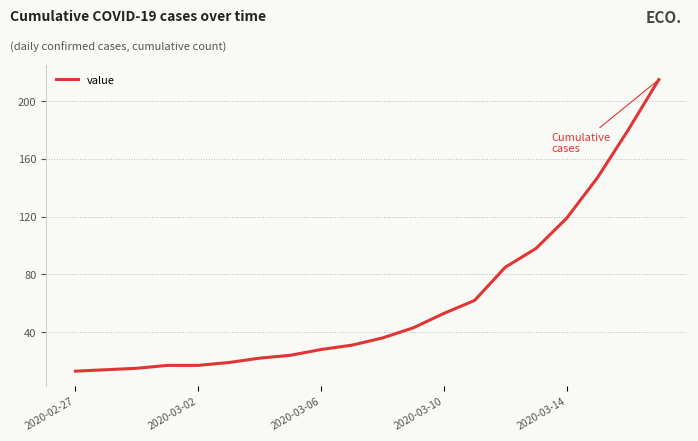

What is the difference between the maximum and minimum values?

202